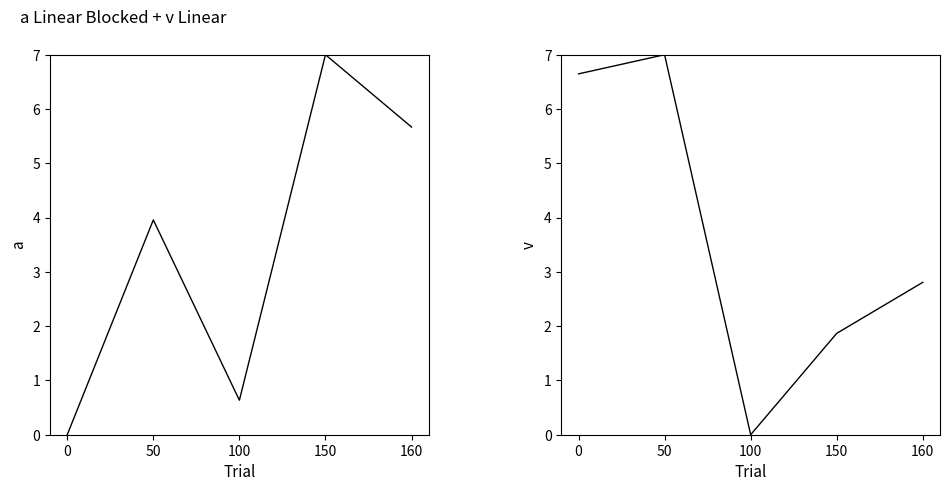

True or false: 総面積(평) has a value of 4.3 at 160.

False